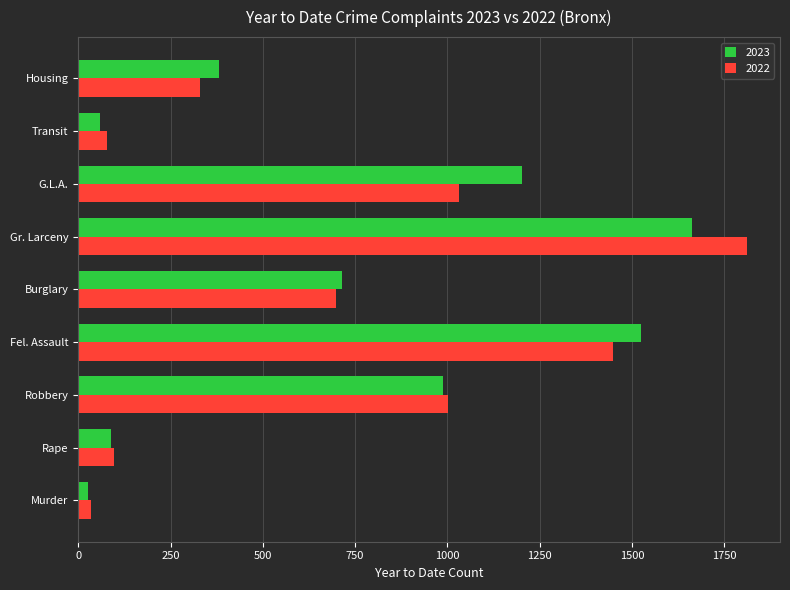

List the series in order of their peak value, highest first.

2022, 2023